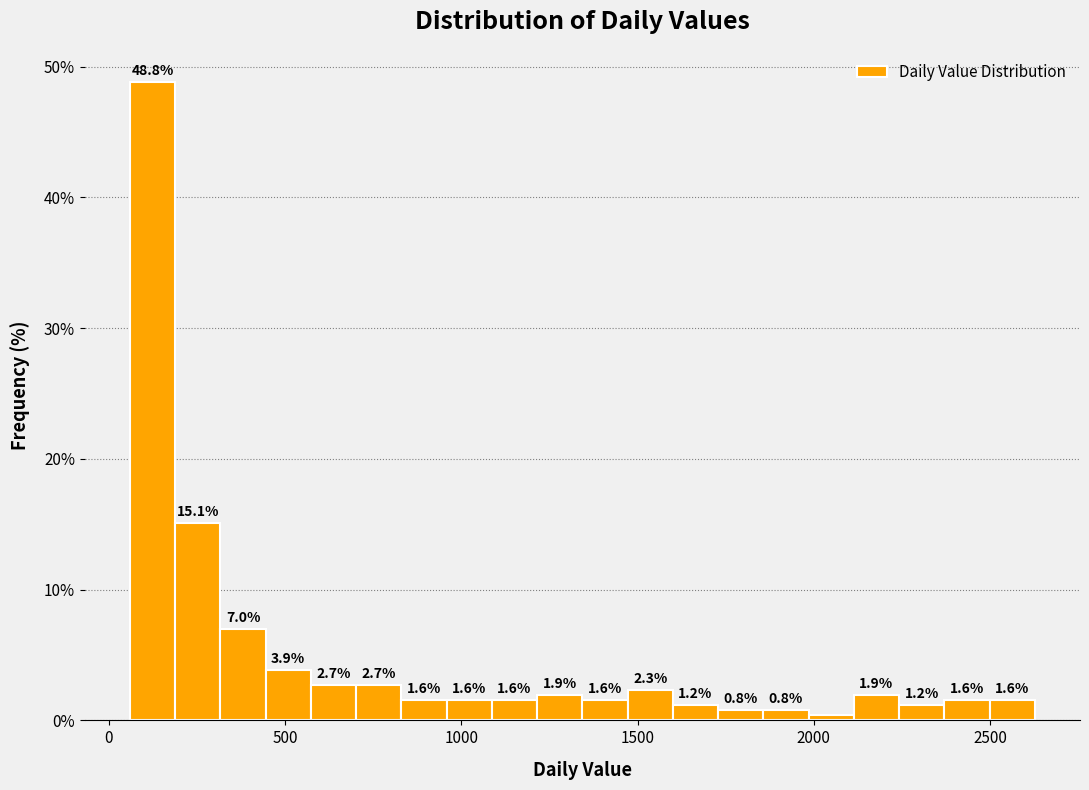

Around what value on the x-axis is the tallest bar? Give the approximate position of its centre, as read against the axis.

100